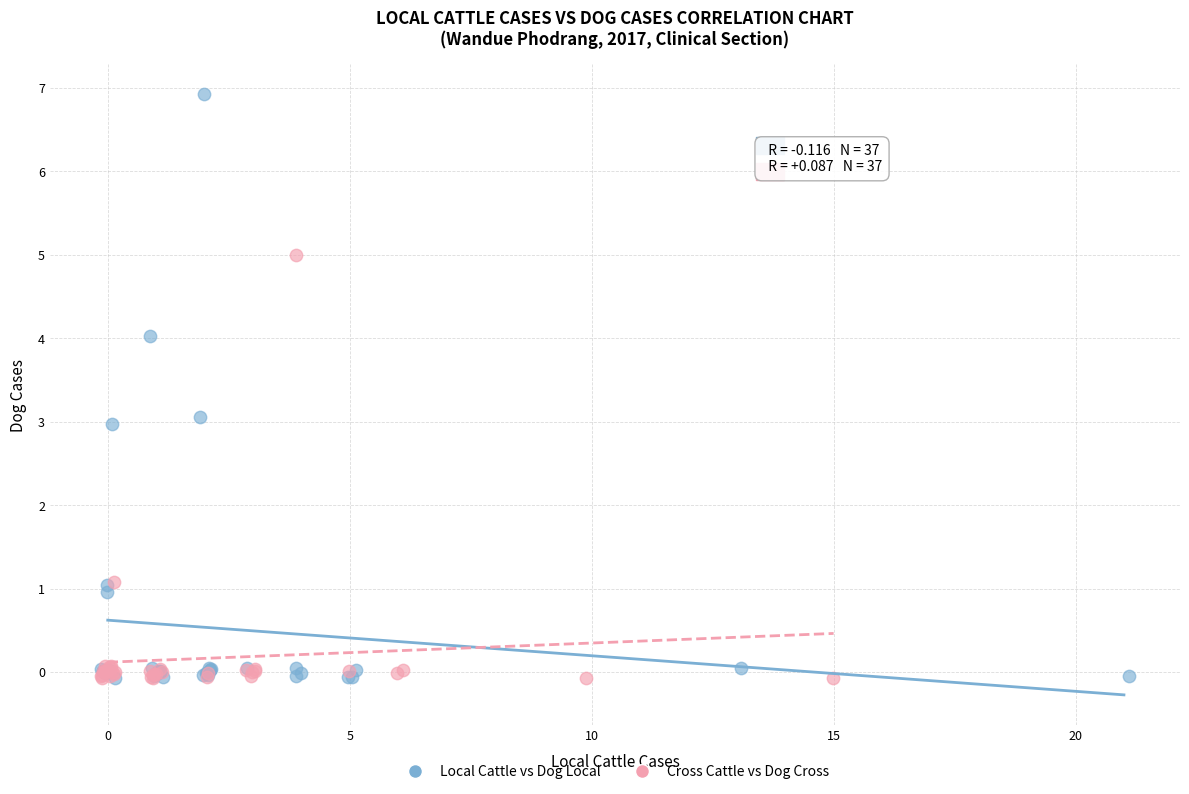

Which series reaches the maximum Y coordinate?

Local Cattle vs Dog Local